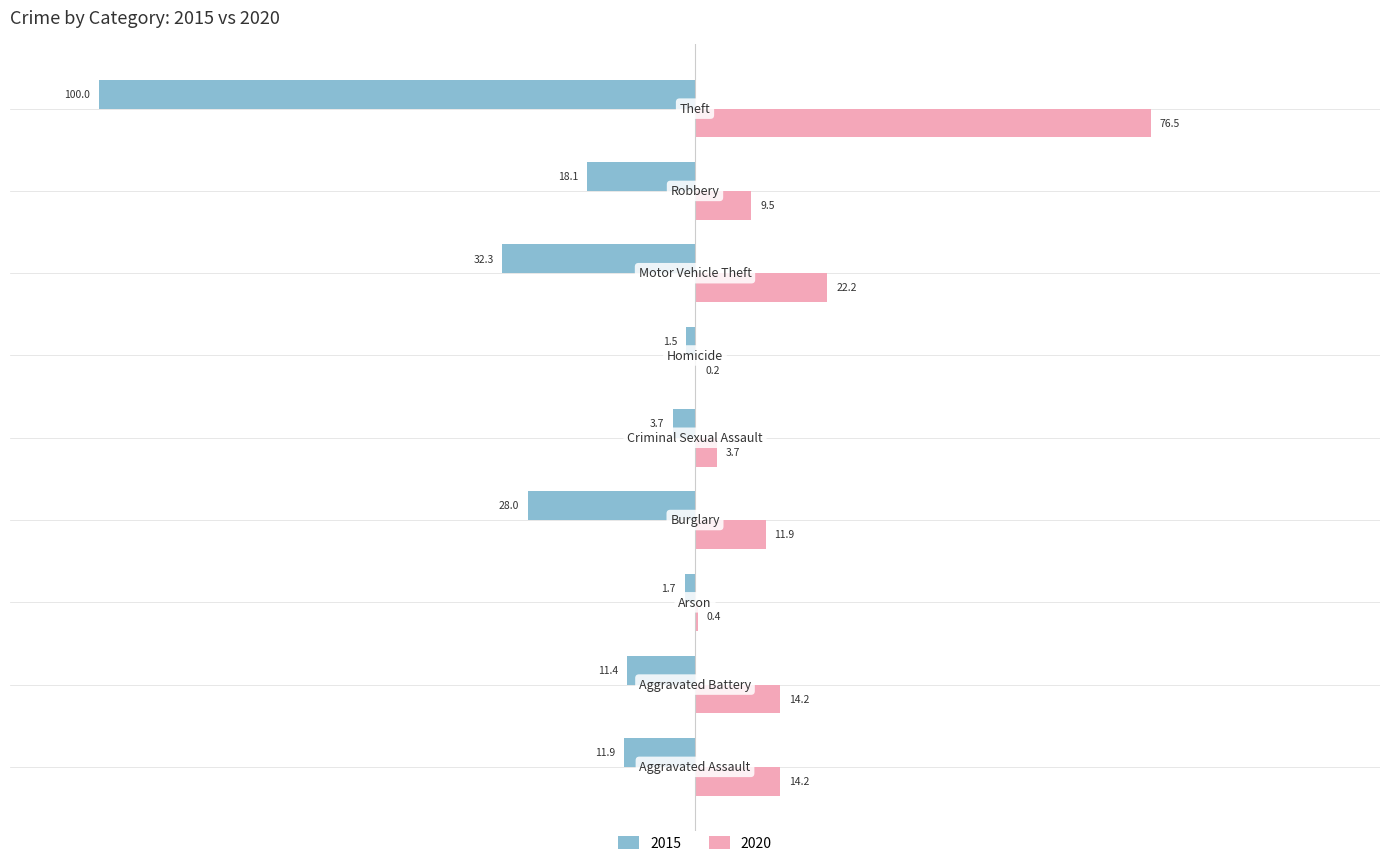

Which series has the largest total across all categories?

2020